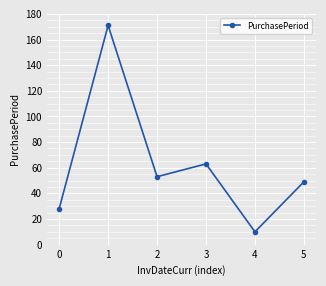

Which label corresponds to the largest value in the chart?

1